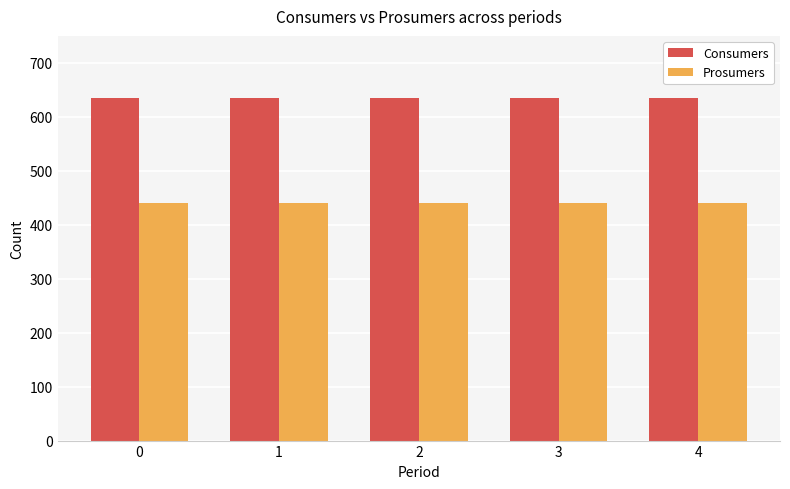

True or false: Prosumers has a value of 148 at 3.

False